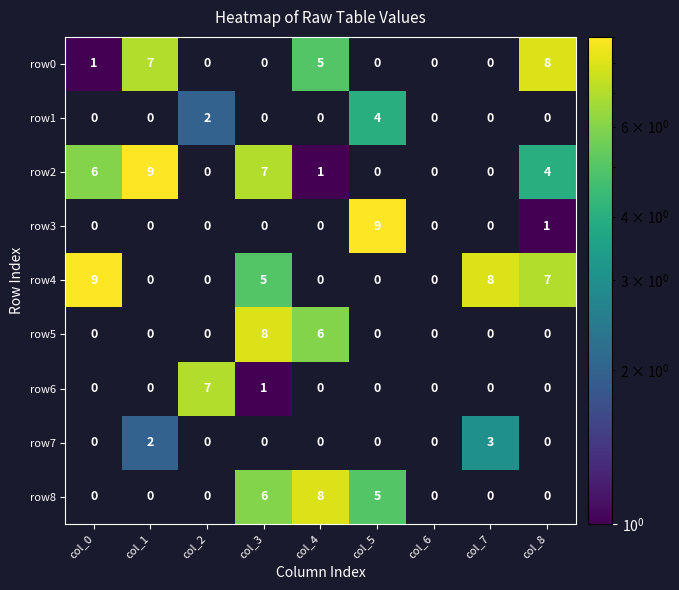

What is the total value across all series at col_3?

27